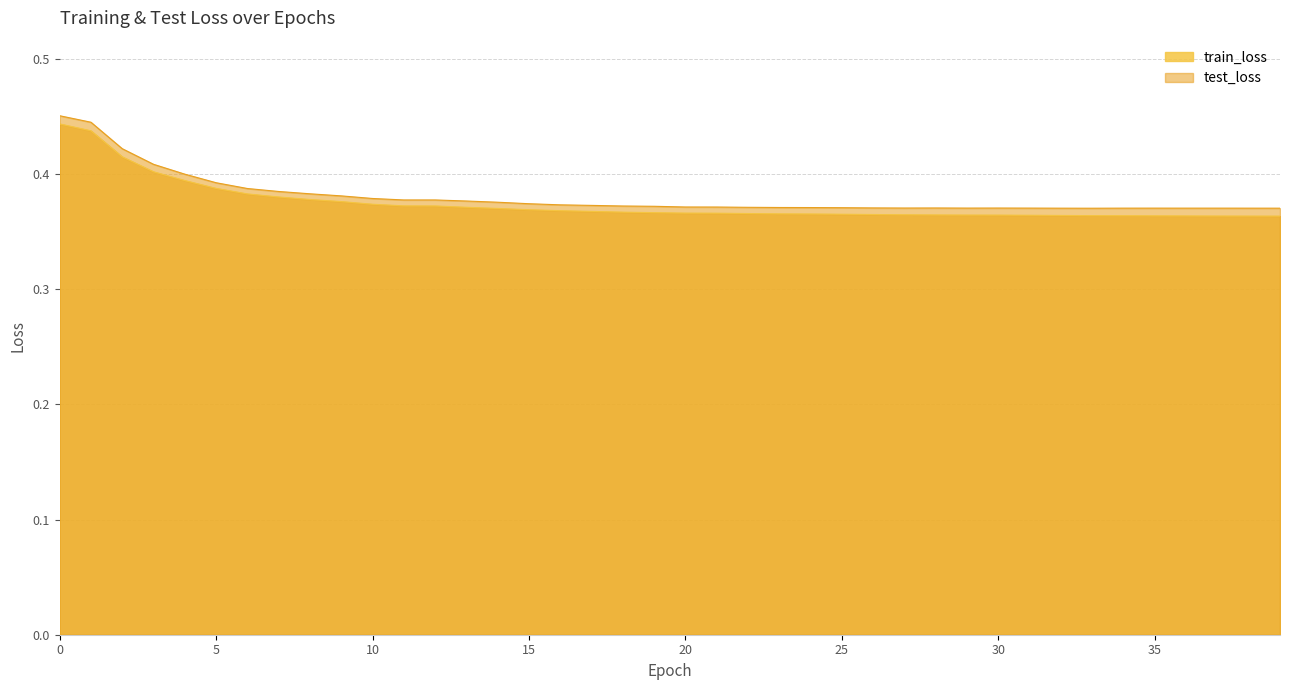

What is the difference between the maximum and second lowest values in the test_loss series?

0.1